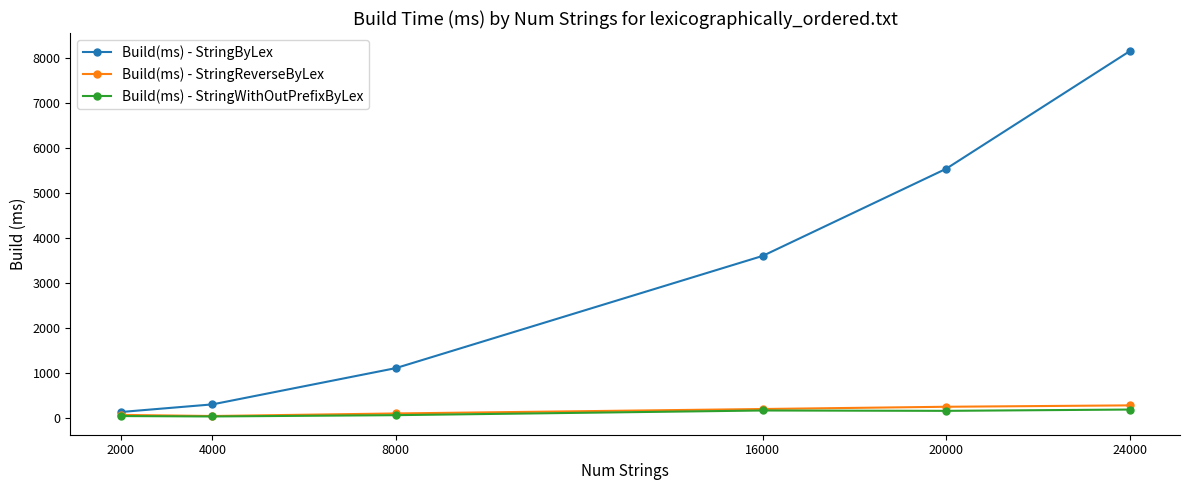

Where is Build(ms) - StringByLex nearest to the value 4142?

16000